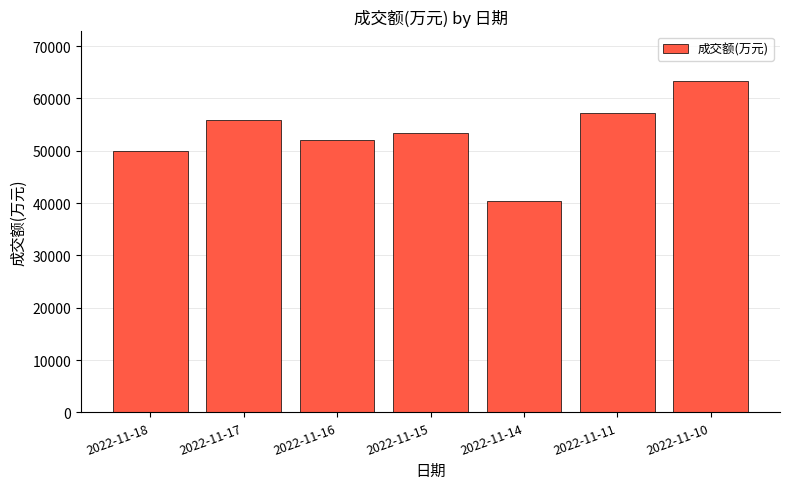

At which label is the value closest to 51910?

2022-11-16